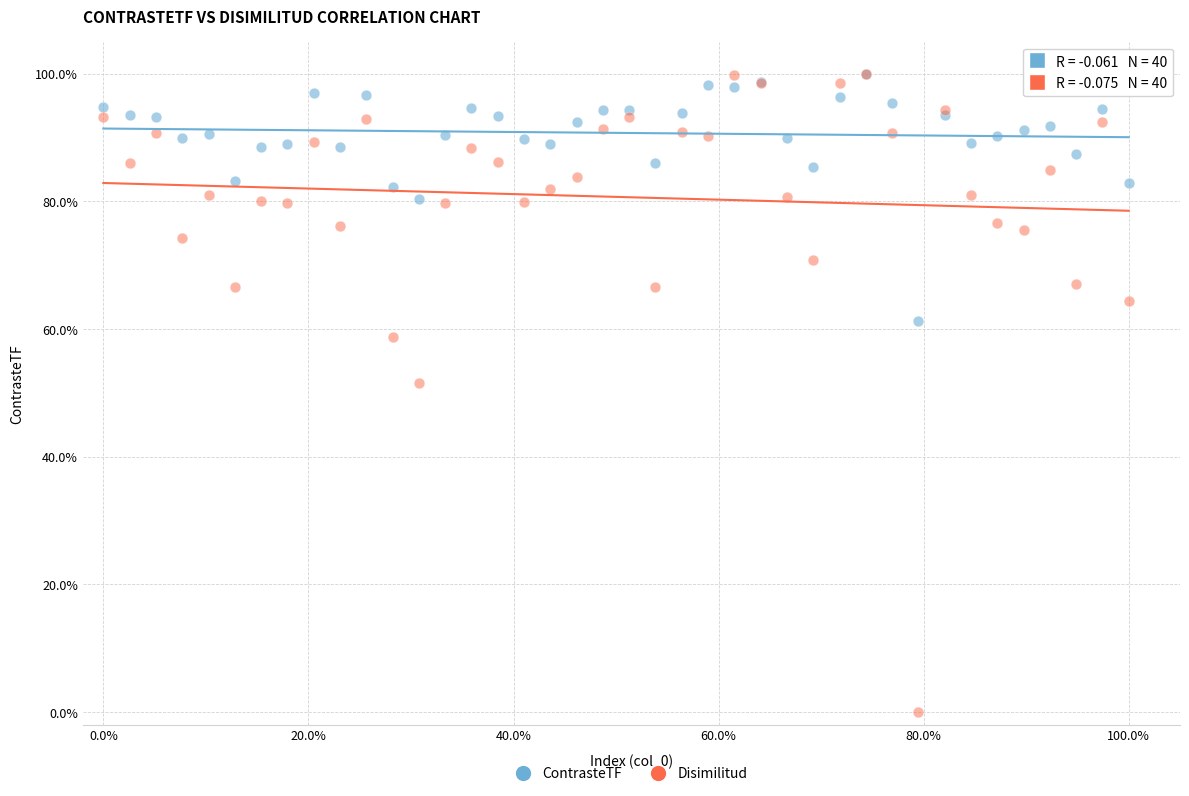

Which series has the widest spread of Y values?

Disimilitud